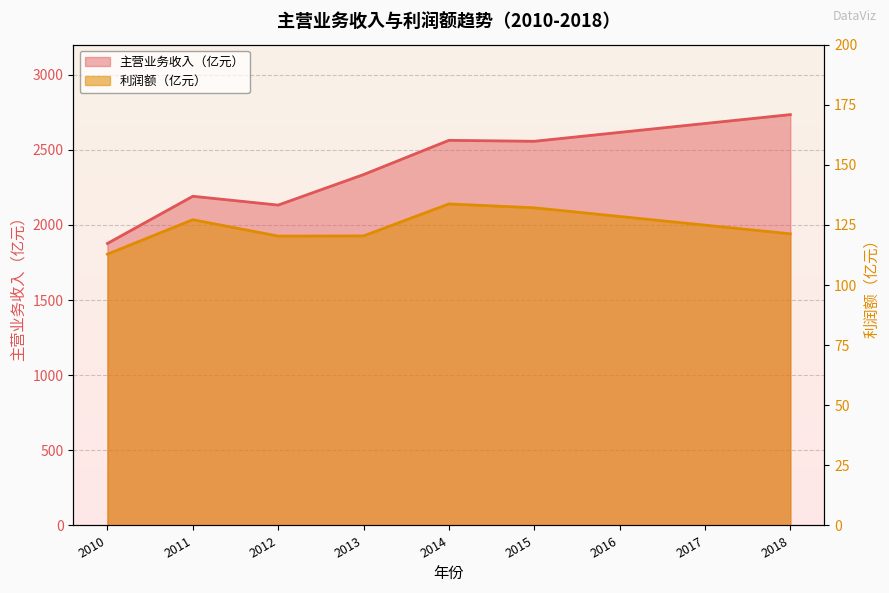

How many data points does each series have?

9